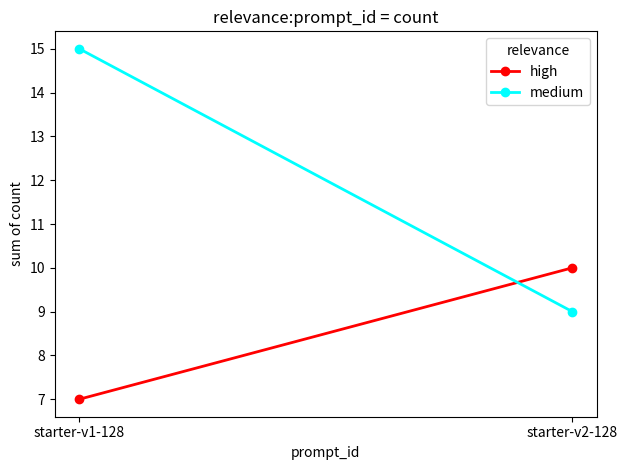

Reading left to right, transcribe all the data shown in this chart.

high: 7	10
medium: 15	9